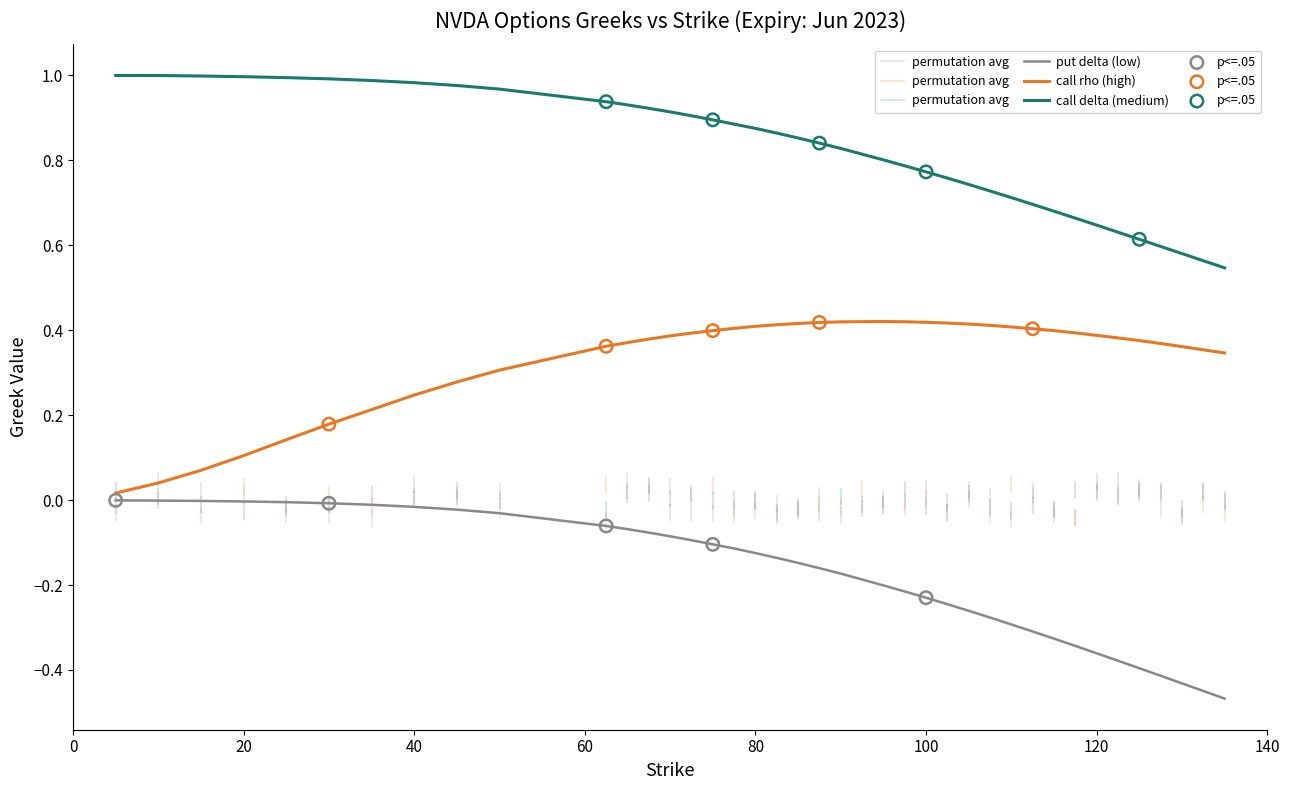

Is the value of call rho at 107.5 greater than the value of call delta at 65?

No